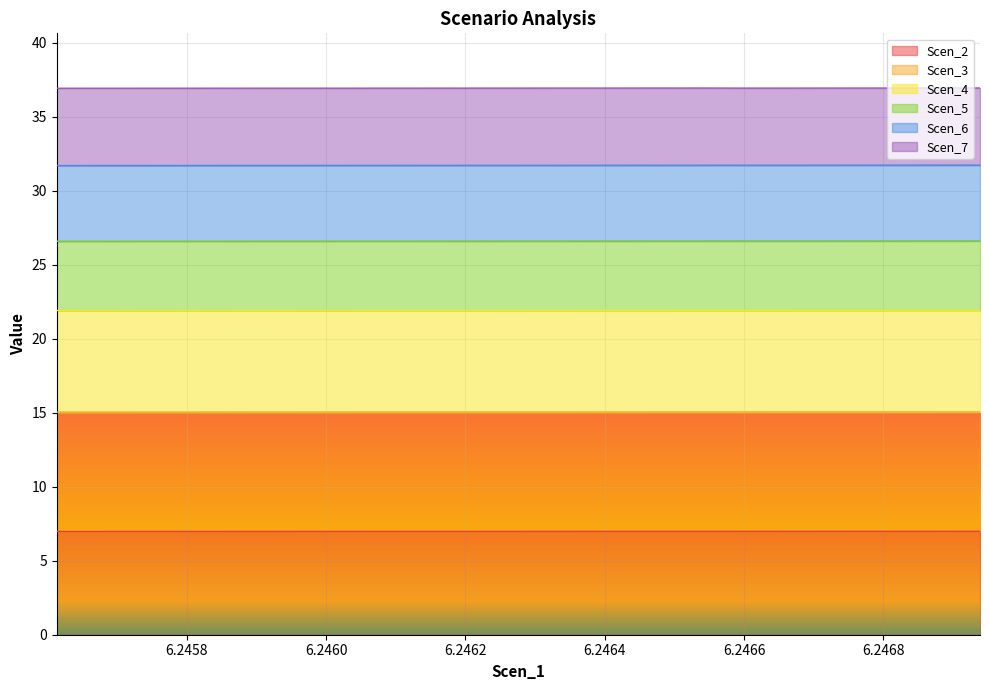

How many categories are shown in the chart?

20